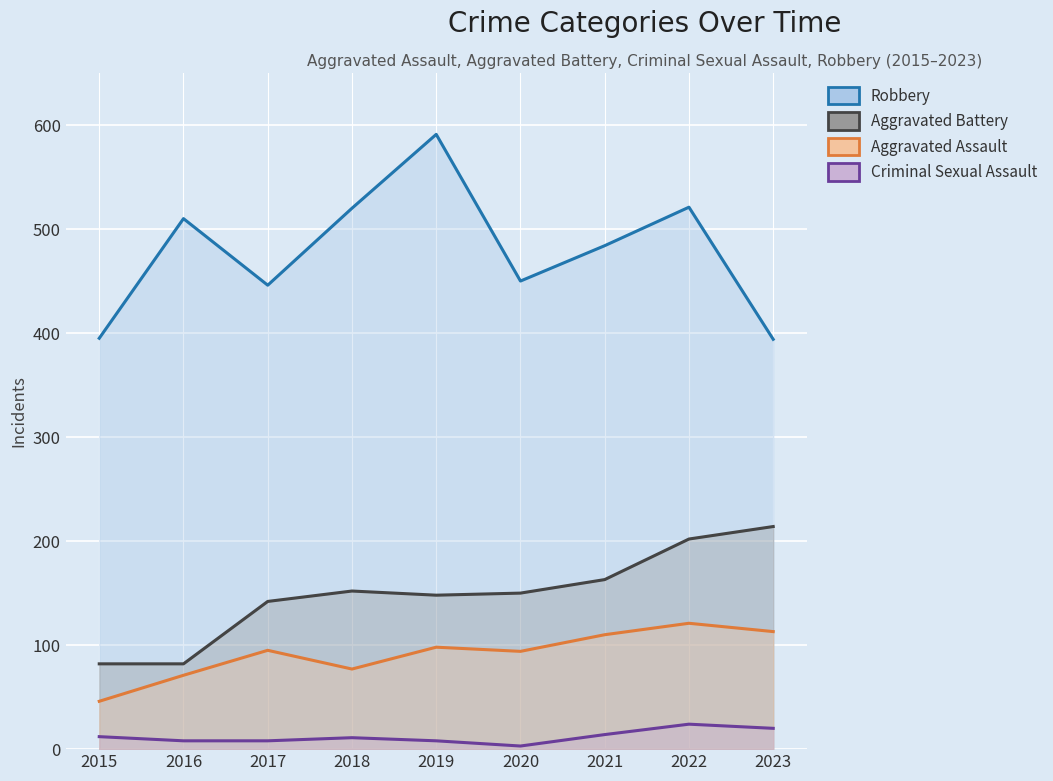

At which category does Robbery reach its first local peak?

2016